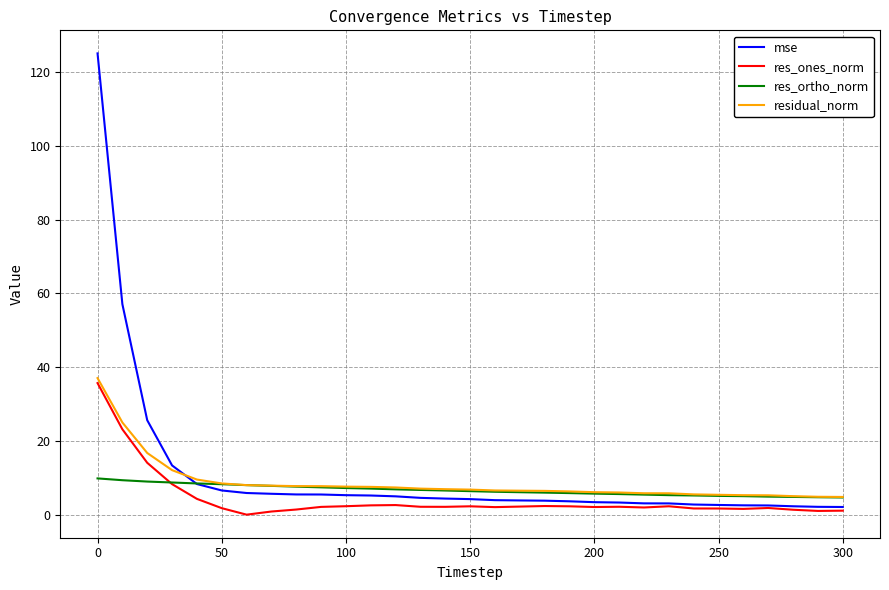

List the series in order of their peak value, highest first.

mse, residual_norm, res_ones_norm, res_ortho_norm